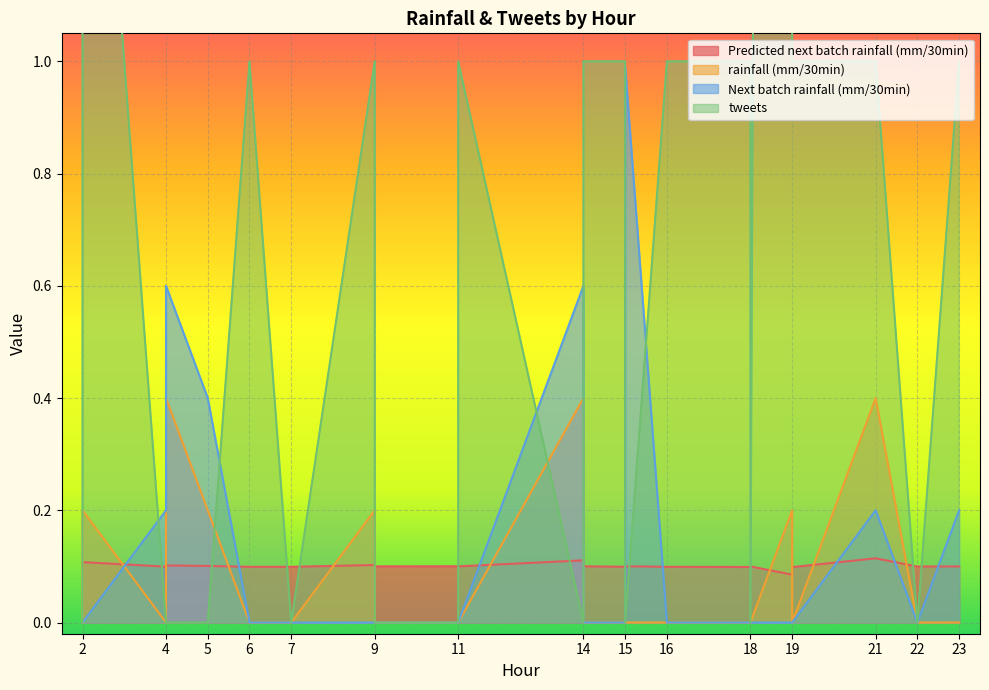

How many data points in Next batch rainfall (mm/30min) are above 0?

7